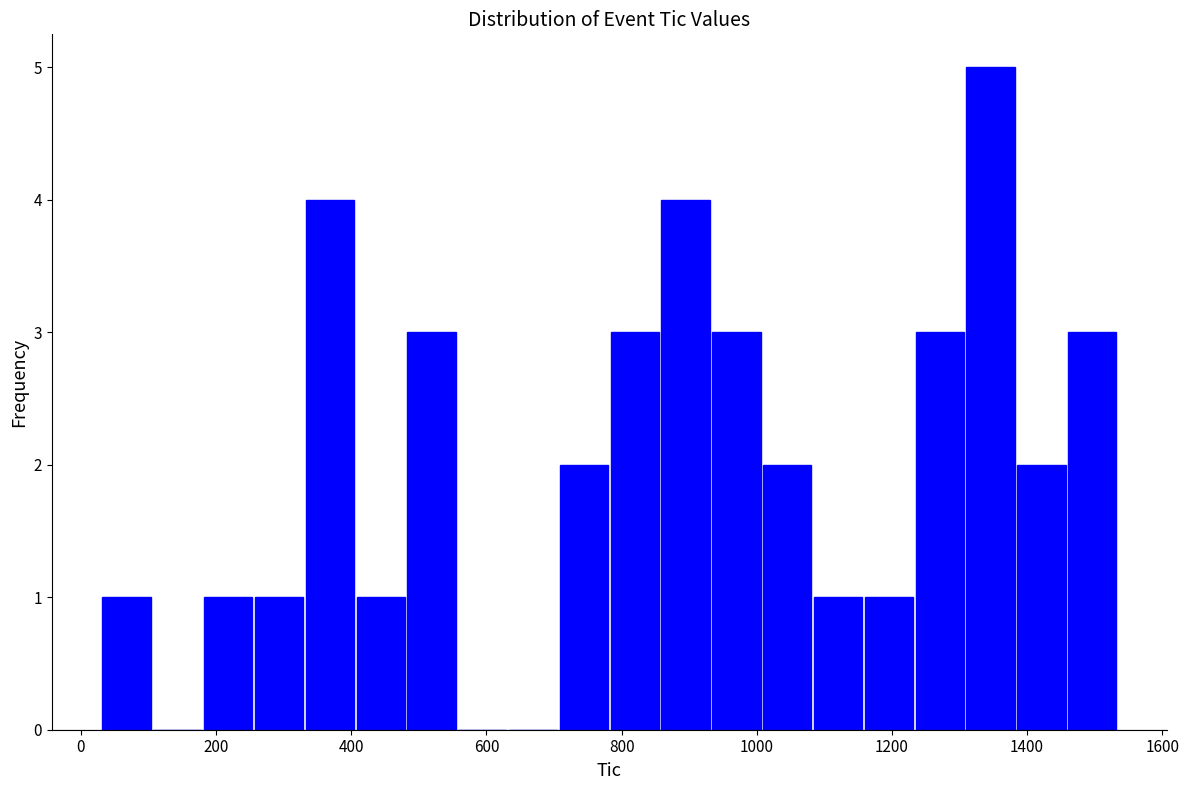

Around what value on the x-axis is the tallest bar? Give the approximate position of its centre, as read against the axis.

1340